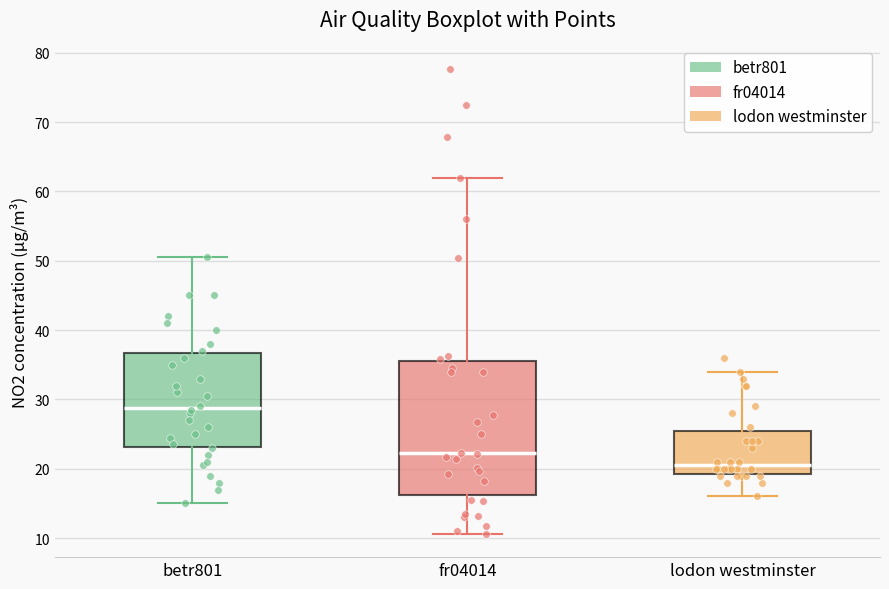

Comparing the boxes themselves (not the whiskers), which one is the tallest?

fr04014